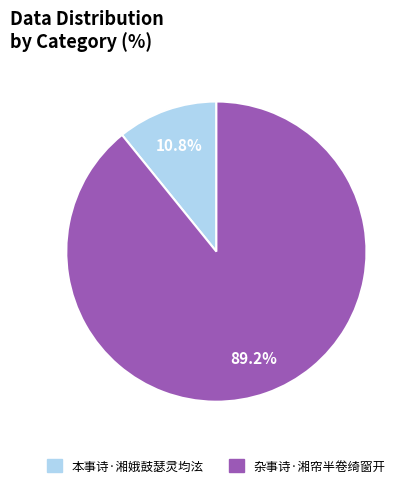

True or false: 本事诗·湘娥鼓瑟灵均泫 accounts for 11% of the total.

True